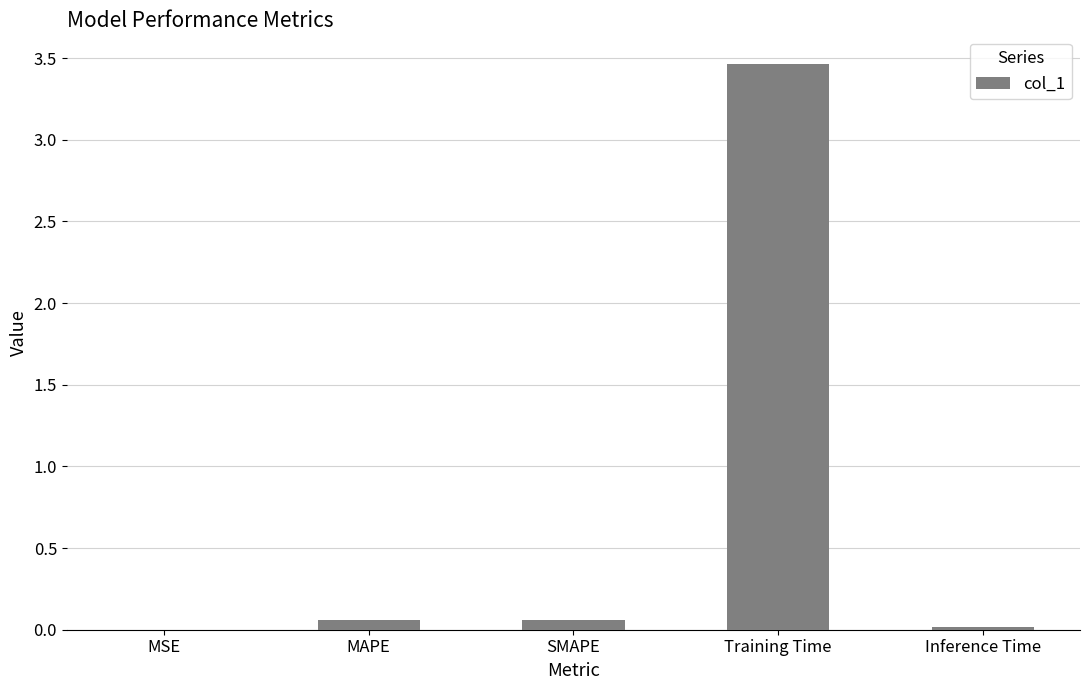

The value at Training Time is 1.3. True or false?

False